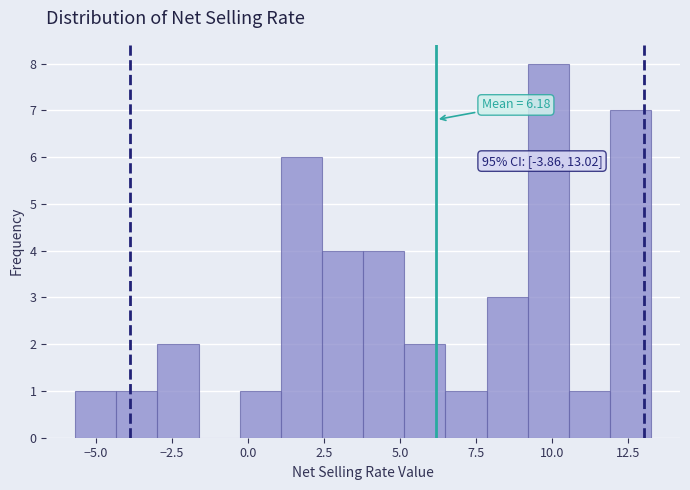

Read against the x-axis, roughly where is the centre of the tallest bar?

10.0